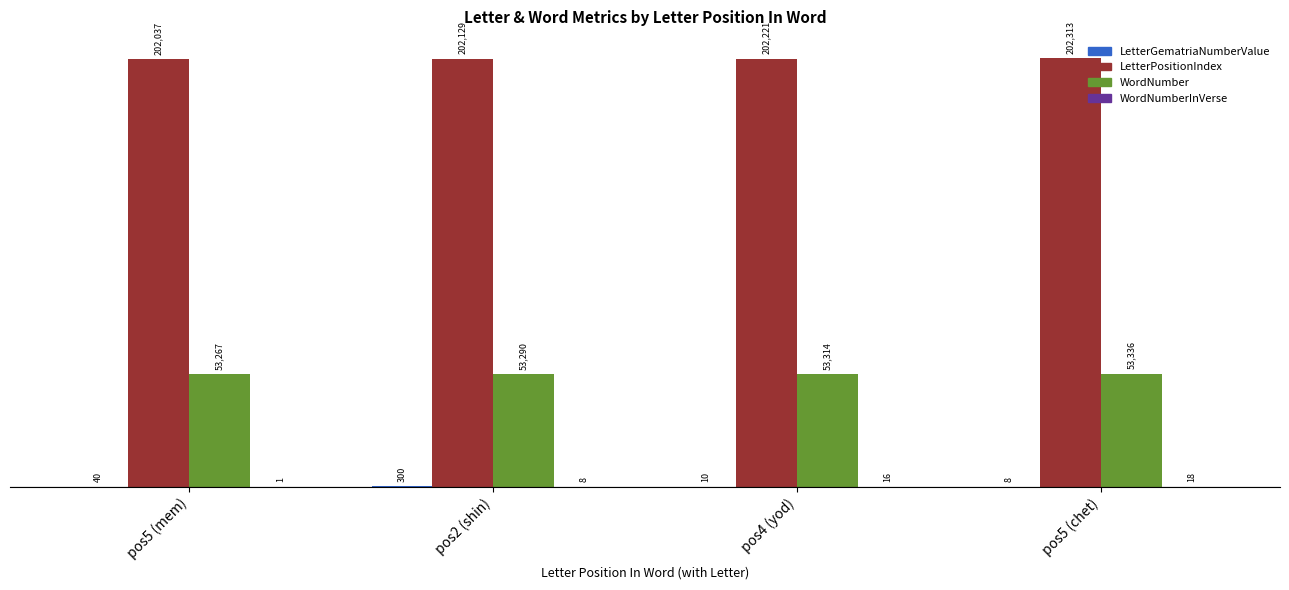

True or false: WordNumber has a value of 53267 at pos5 (mem).

True